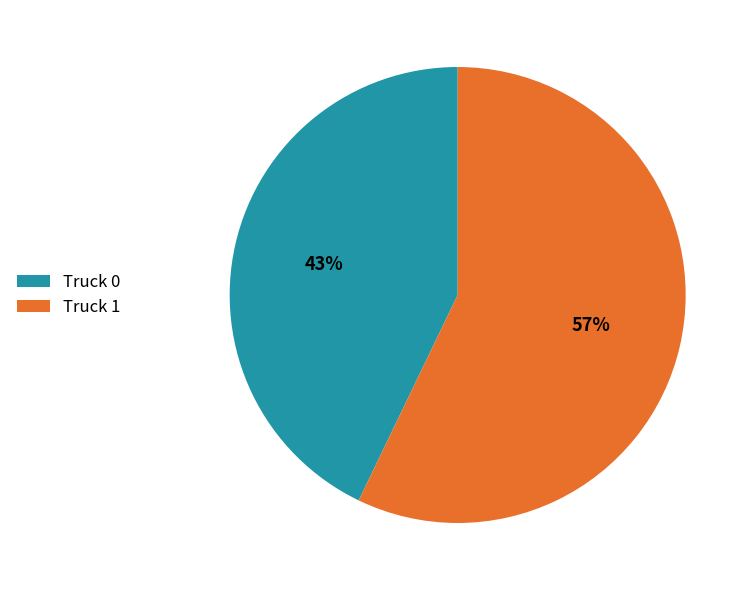

Rank the categories by value from highest to lowest.

Truck 1, Truck 0